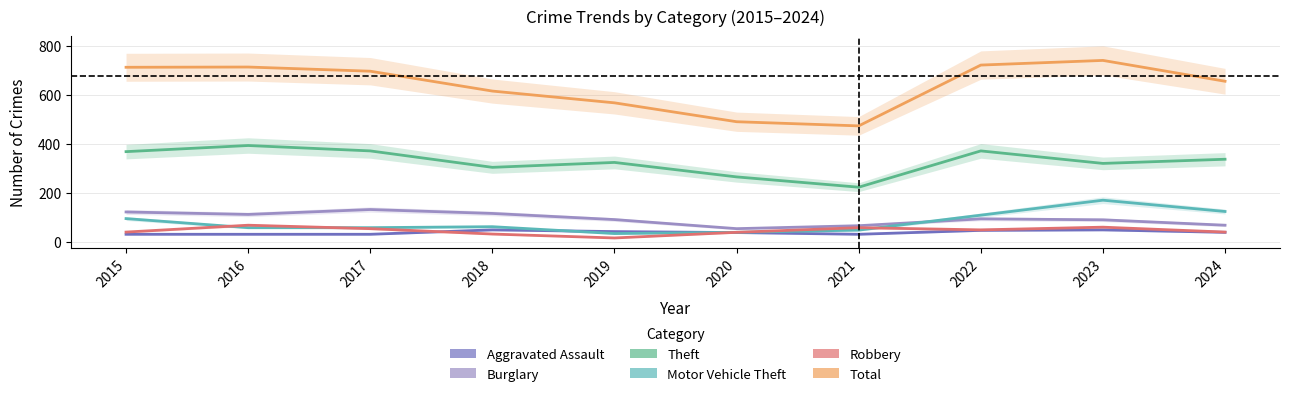

What is the value of the Burglary point at the 6th from the left?

55